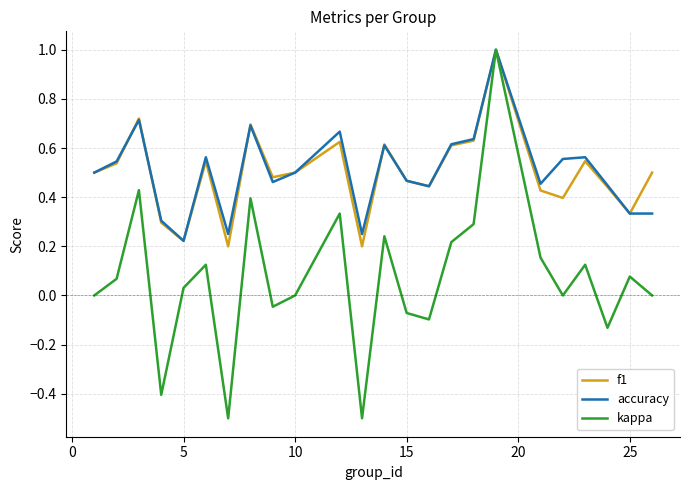

Which series has the largest range (max minus min)?

kappa